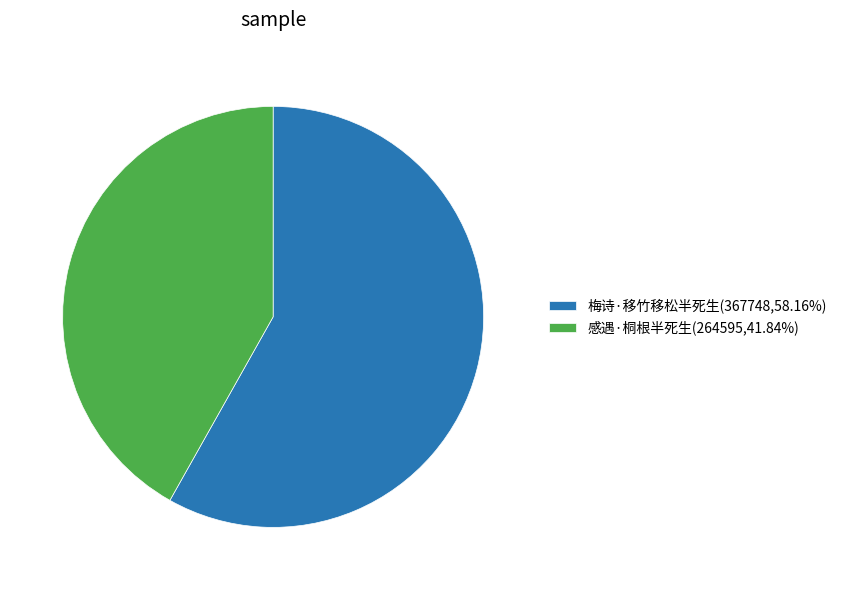

What is the largest slice in the pie chart?

梅诗·移竹移松半死生